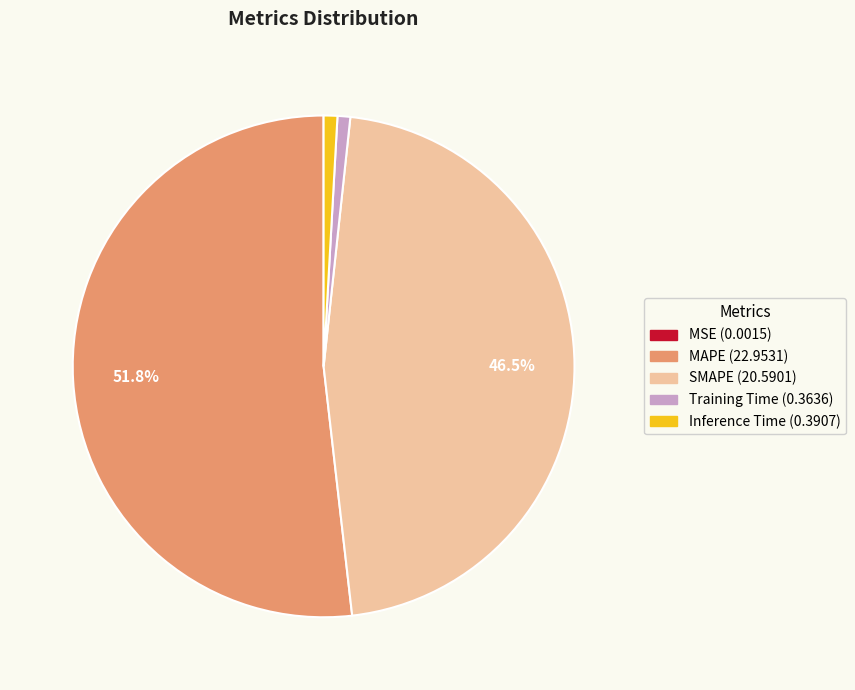

What is the largest slice in the pie chart?

MAPE